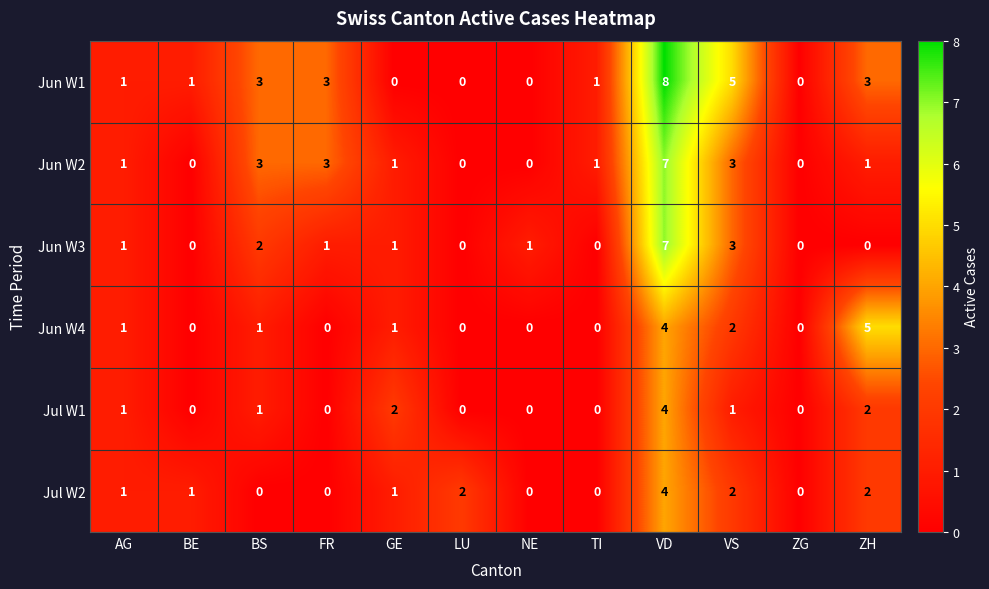

At which label does Jun W2 reach its peak?

VD